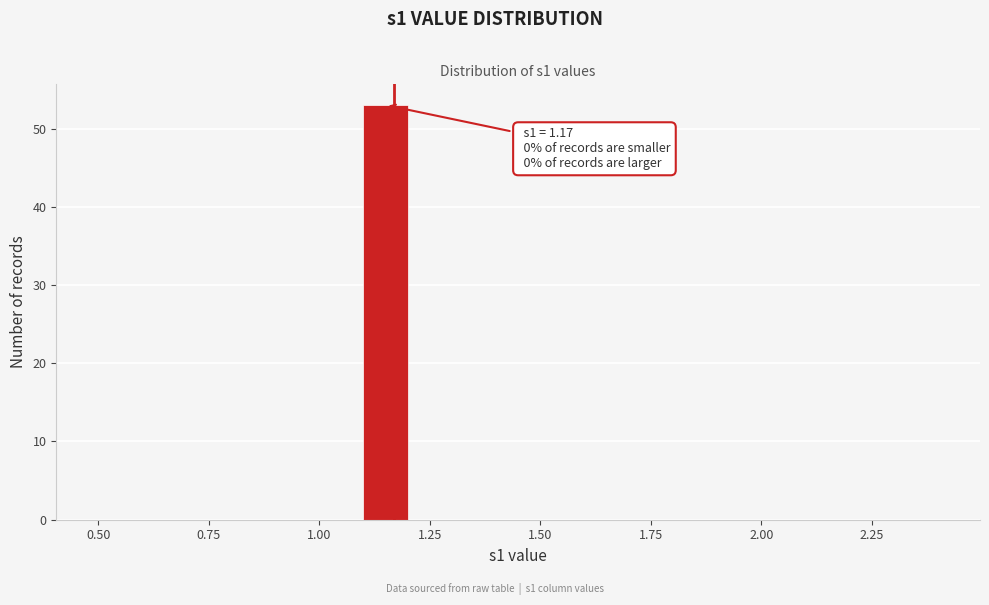

Around what value on the x-axis is the tallest bar? Give the approximate position of its centre, as read against the axis.

1.15